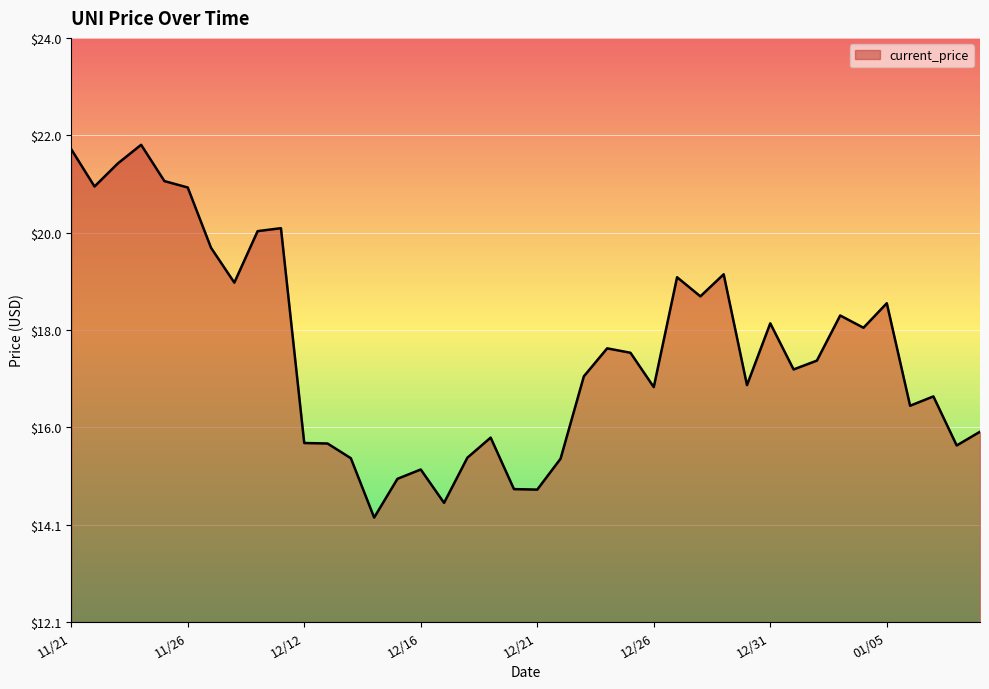

What is the maximum value shown in the chart?

21.8